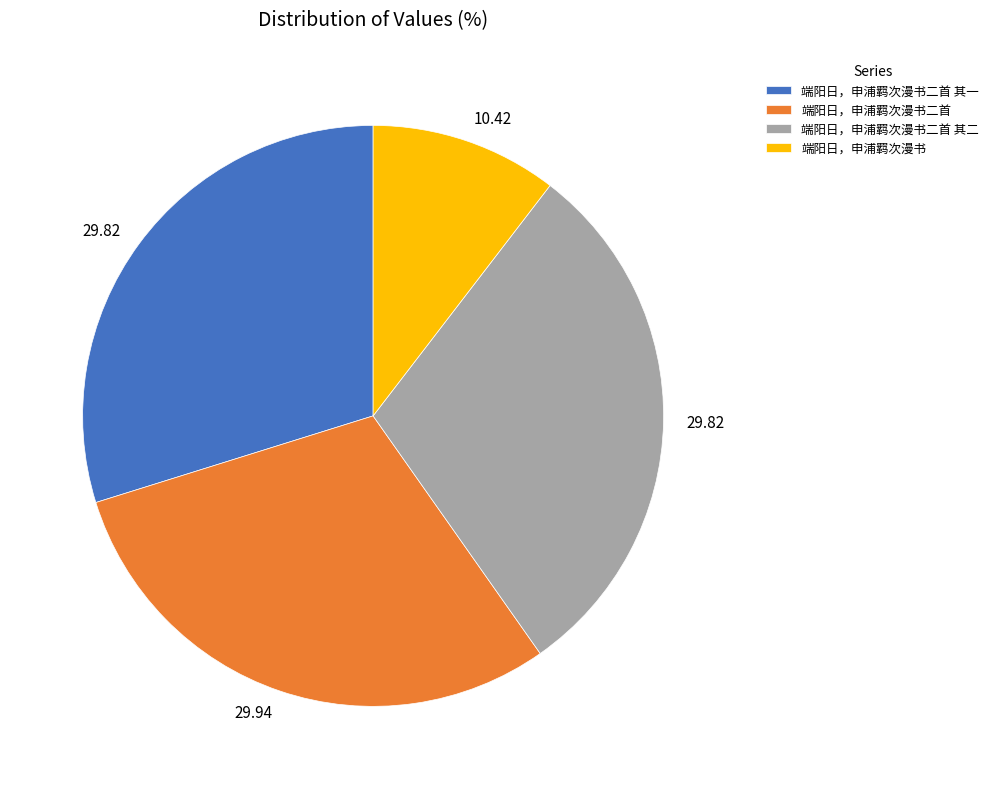

Is it true that 端阳日，申浦羁次漫书 is 10% of the pie?

True